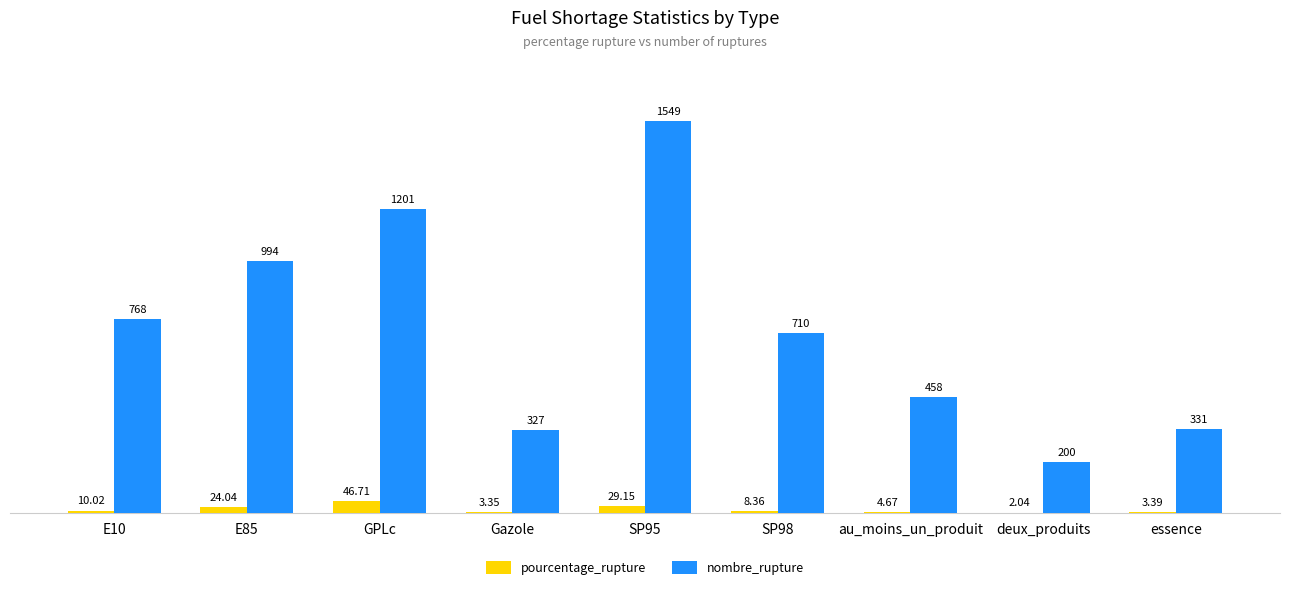

Which category has the highest value in the pourcentage_rupture series?

GPLc